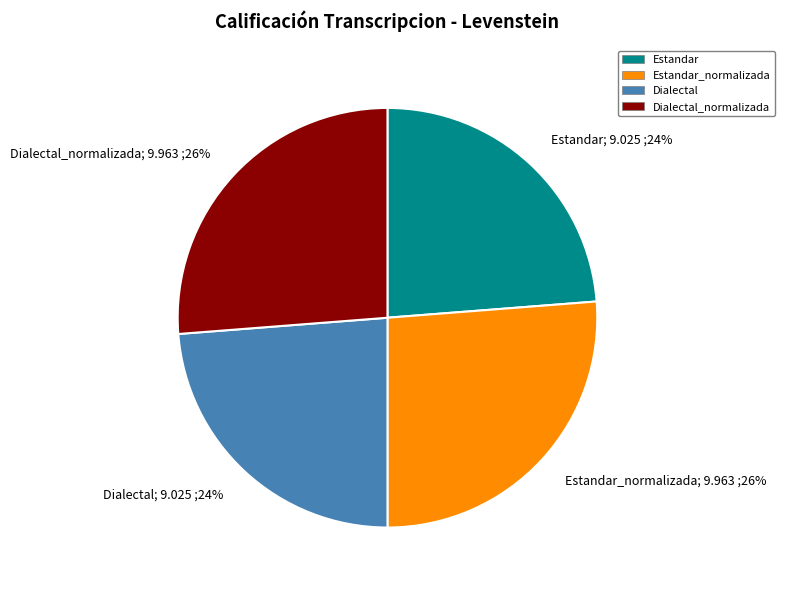

Count the number of slices in the pie.

4